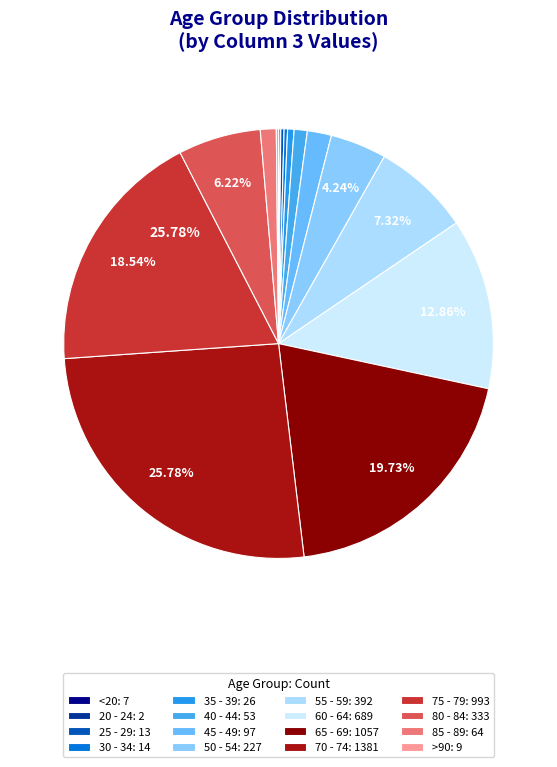

Is there any slice that represents more than half of the pie?

No